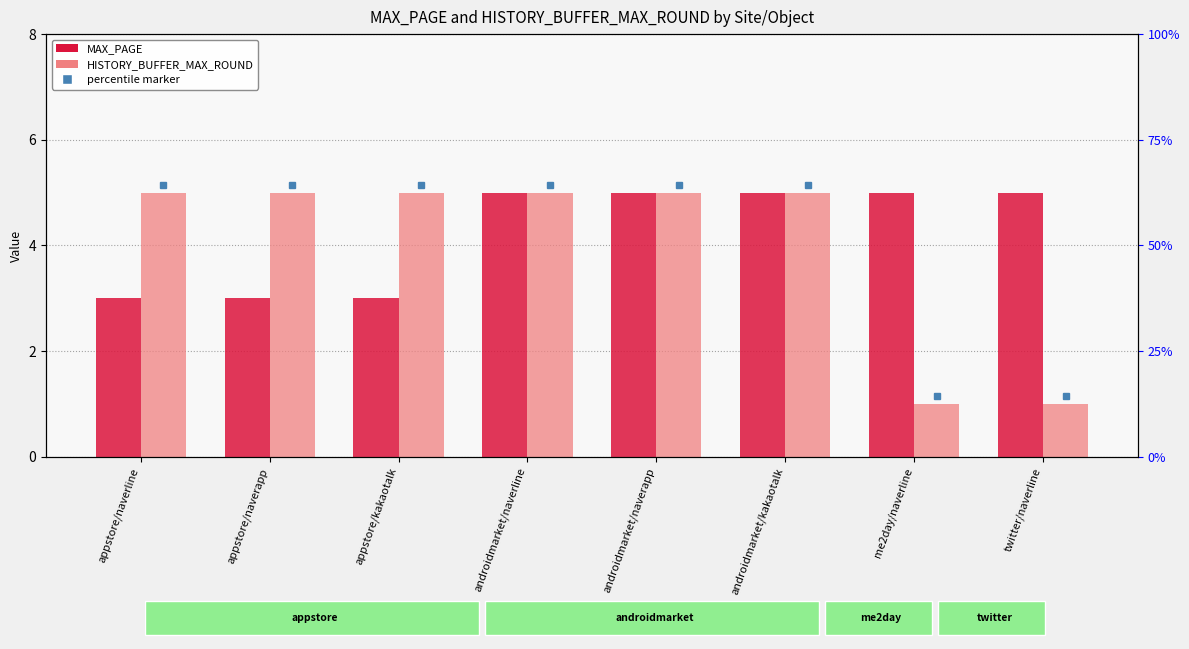

What is the label of the 1st bar from the left?

appstore/naverline